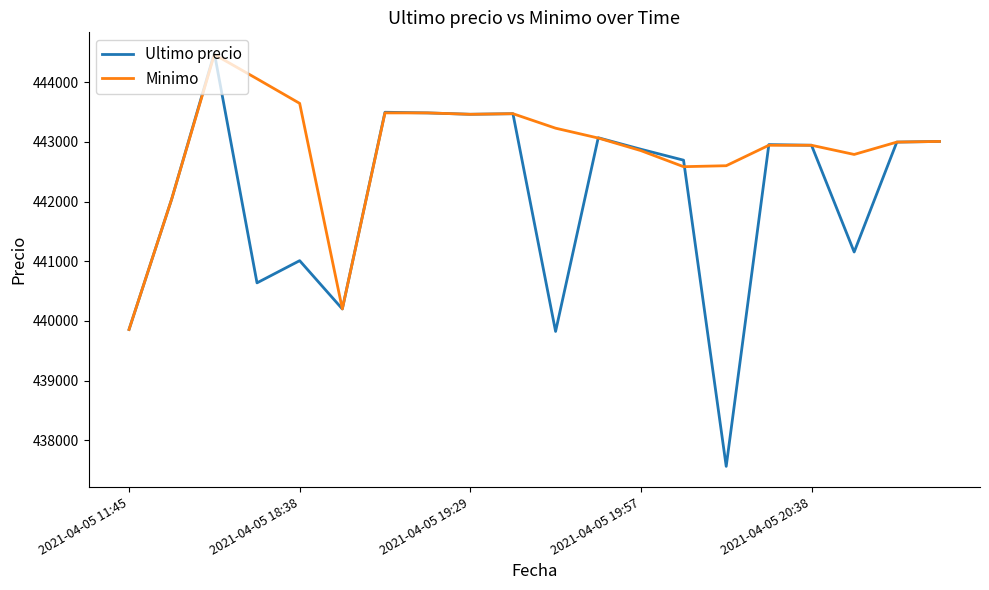

What is the minimum value for Minimo?

439856